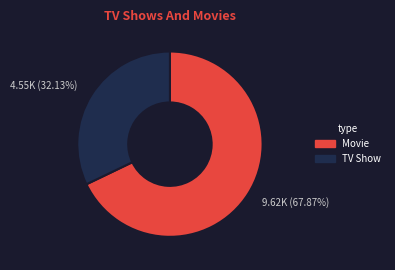

Do TV Show and Movie together represent more than half of the pie?

Yes